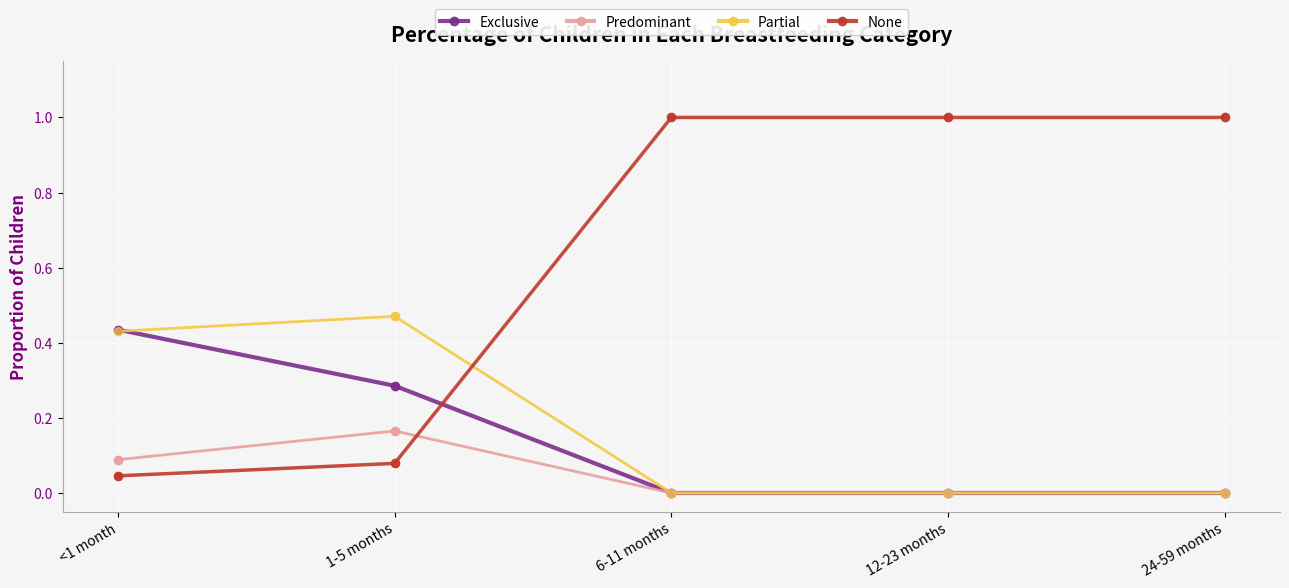

Which series has the largest range (max minus min)?

None